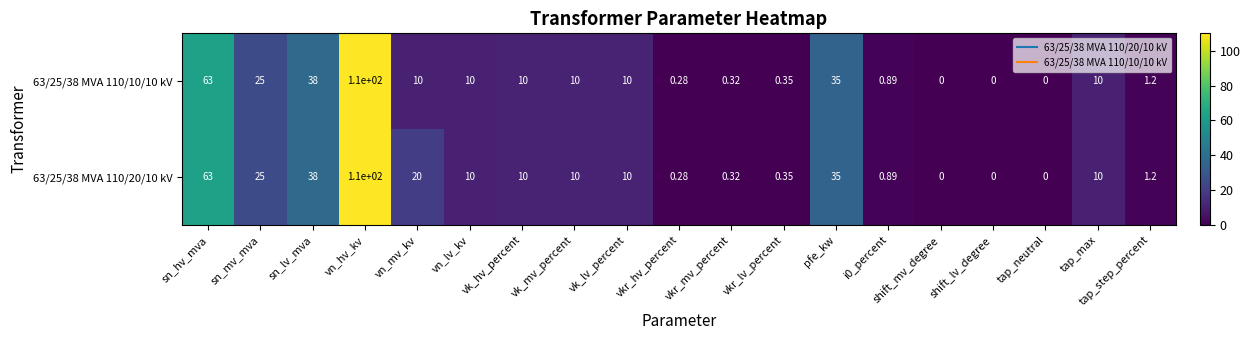

At which category is the sum across all series the highest?

vn_hv_kv